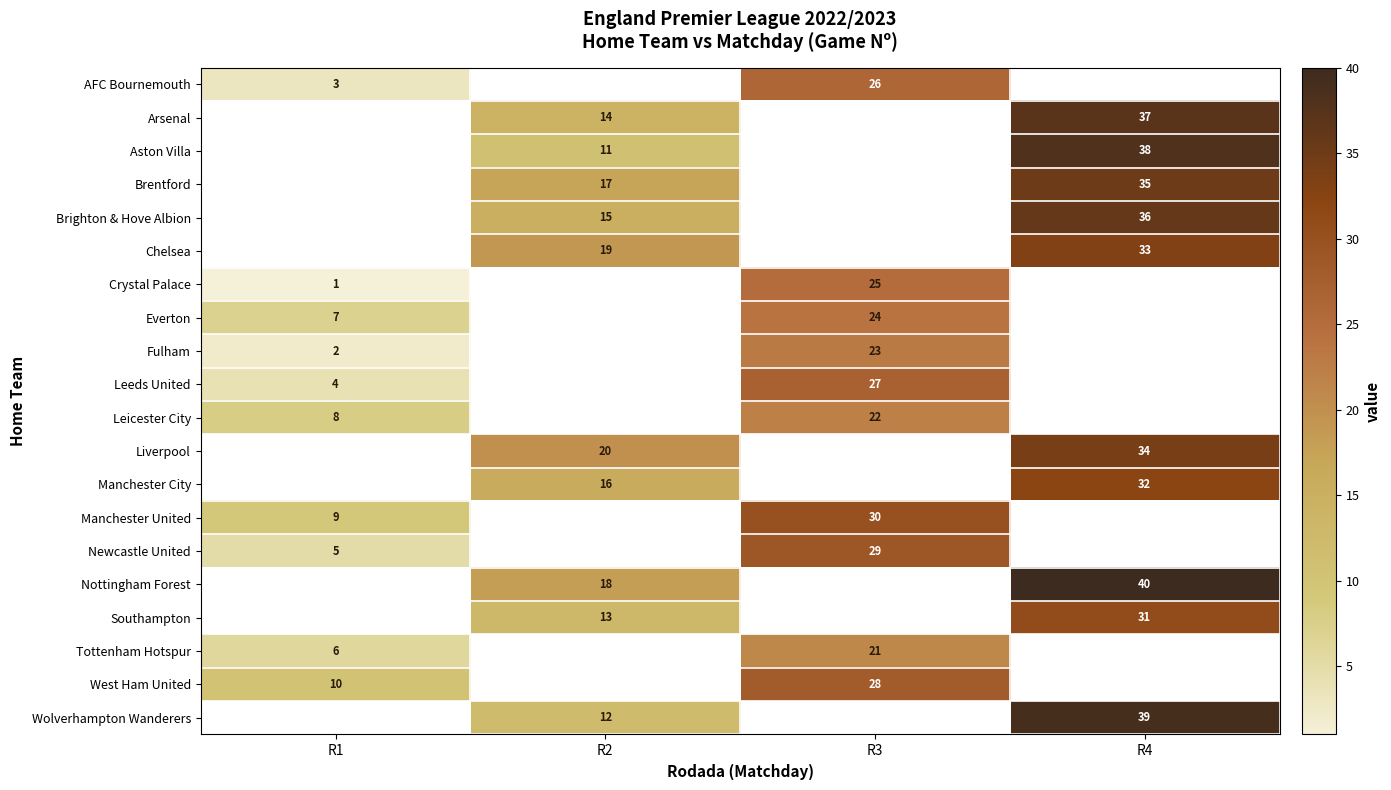

List the series in order of their overall mean, lowest first.

row_0, row_1, row_2, row_3, row_4, row_5, row_6, row_7, row_8, row_9, row_10, row_11, row_12, row_13, row_14, row_15, row_16, row_17, row_18, row_19